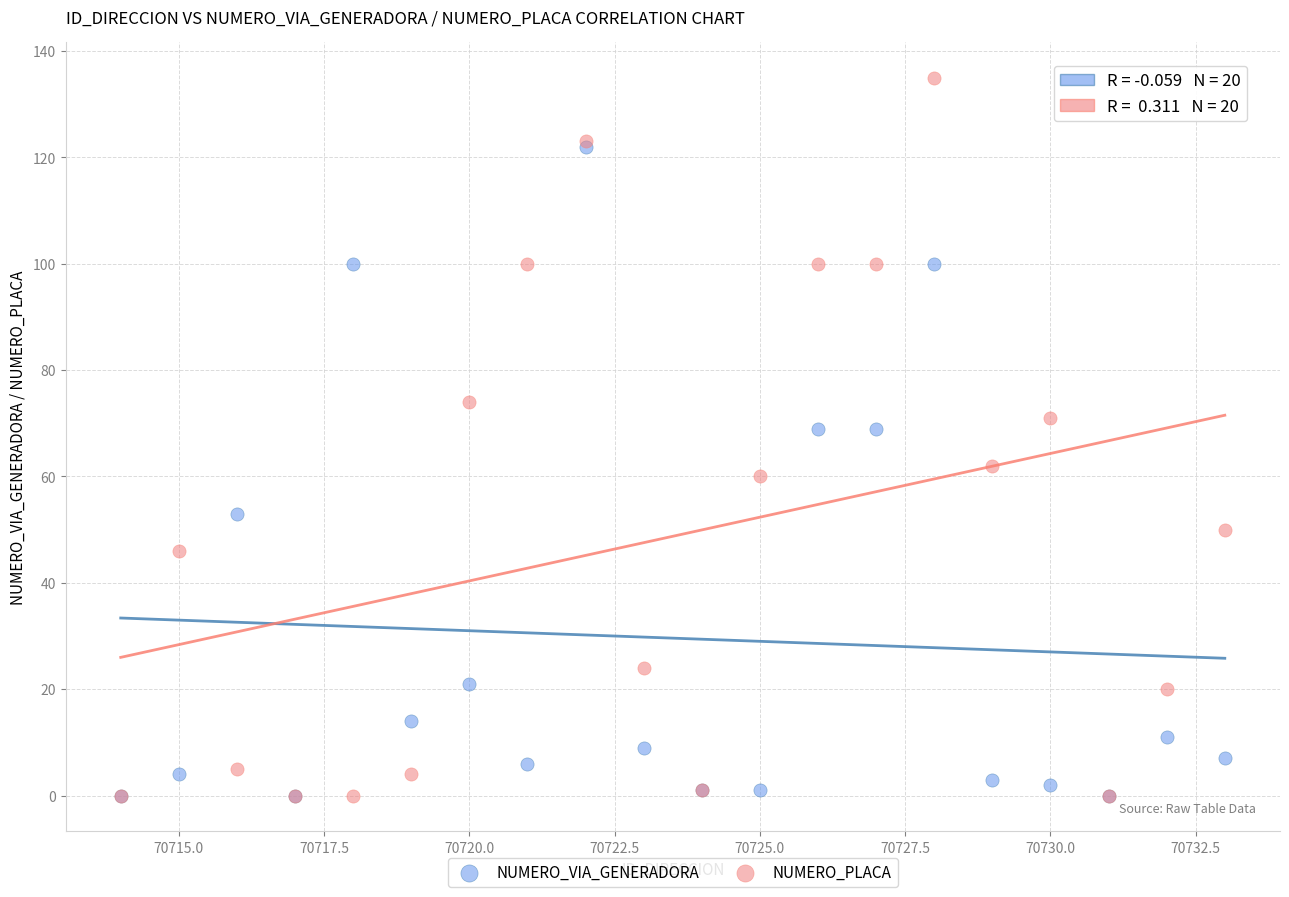

What are all the series names shown in the legend?

NUMERO_VIA_GENERADORA, NUMERO_PLACA